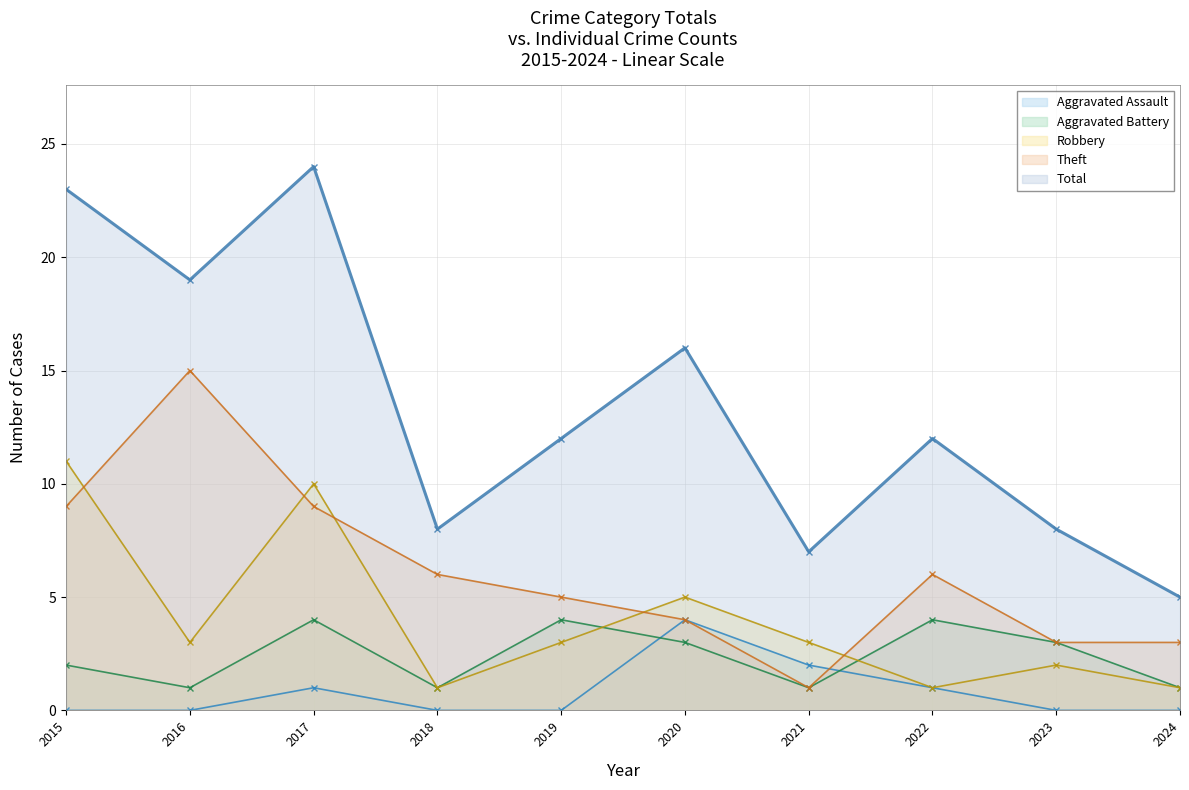

What is the highest value of the Robbery series?

11